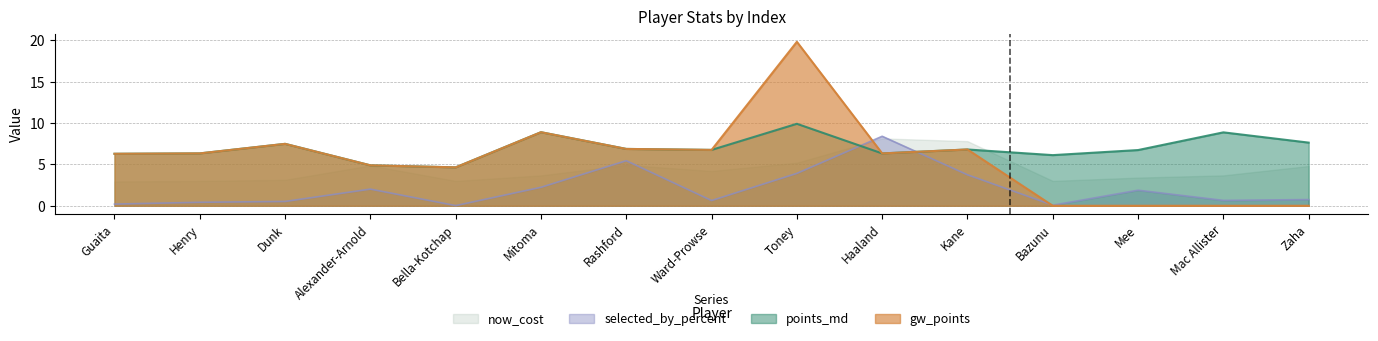

Which has a higher value, Zaha or Henry?

Zaha